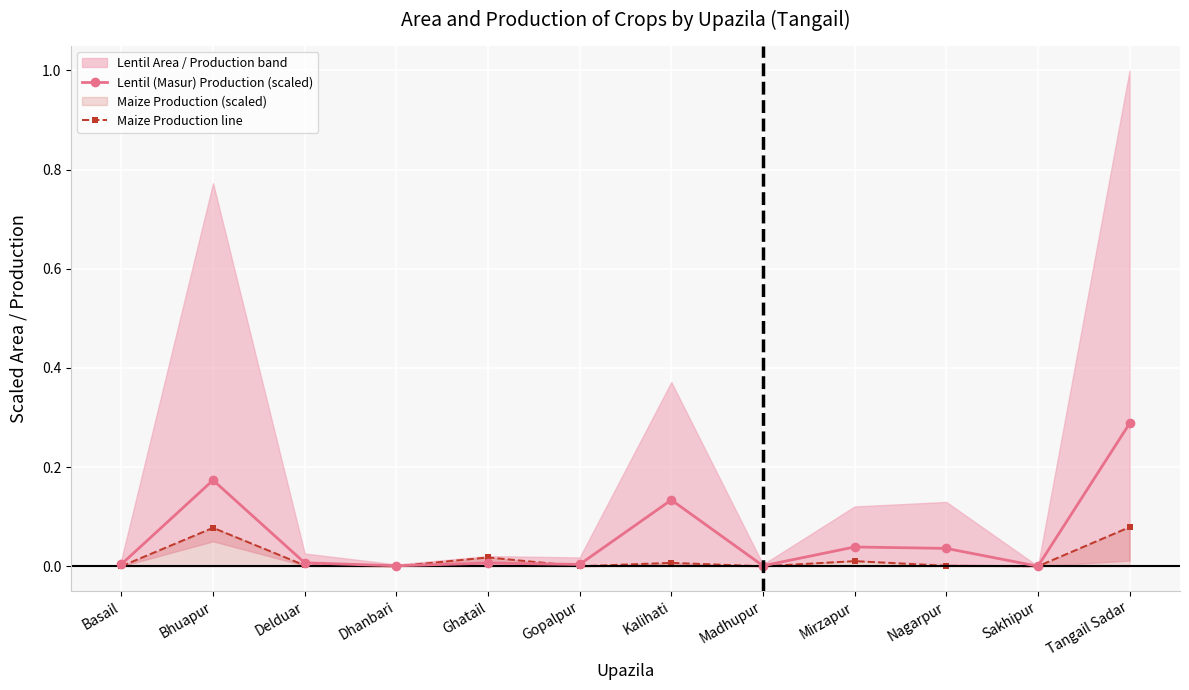

Rank the series by their maximum value, from highest to lowest.

Lentil (Masur) Production (scaled), Maize Production line